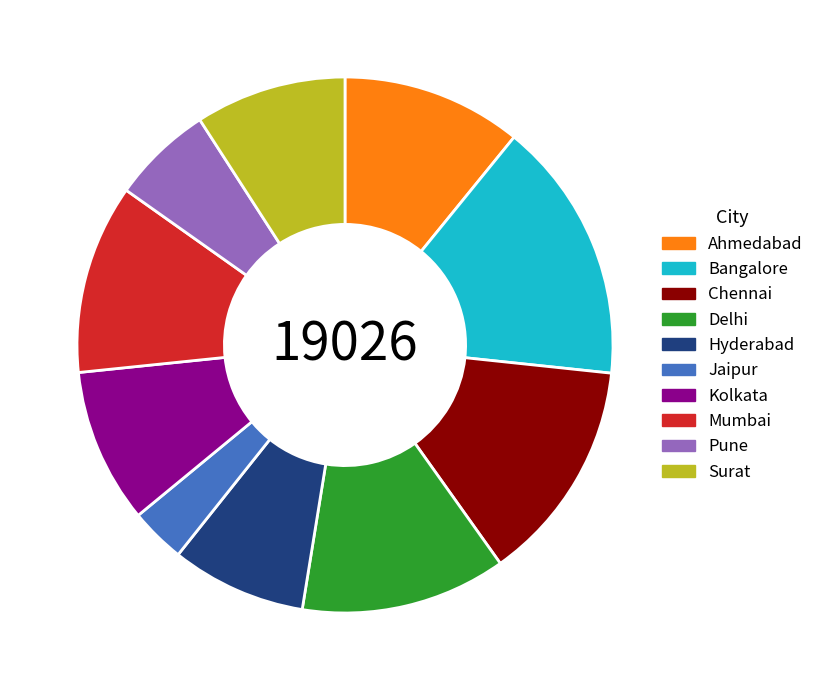

Which slice is the smallest?

Jaipur